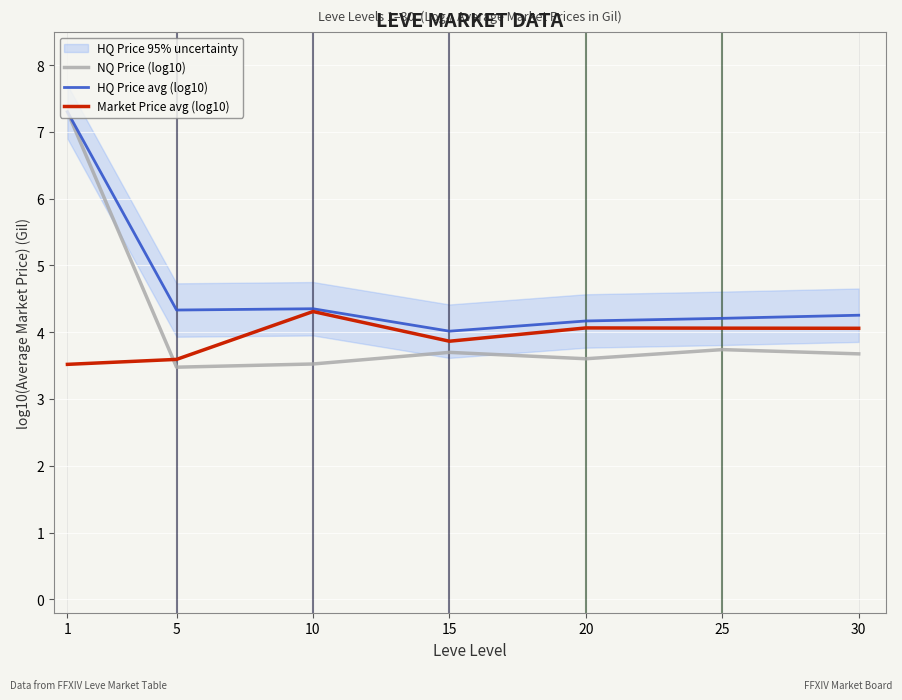

List the series in order of their peak value, lowest first.

Market Price avg (log10), NQ Price (log10), HQ Price avg (log10)